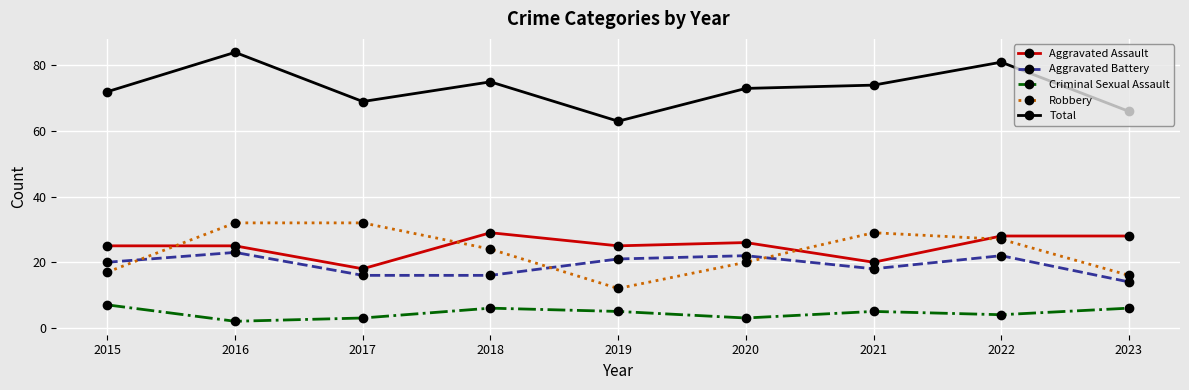

The Criminal Sexual Assault series shows 9 at 2021. True or false?

False